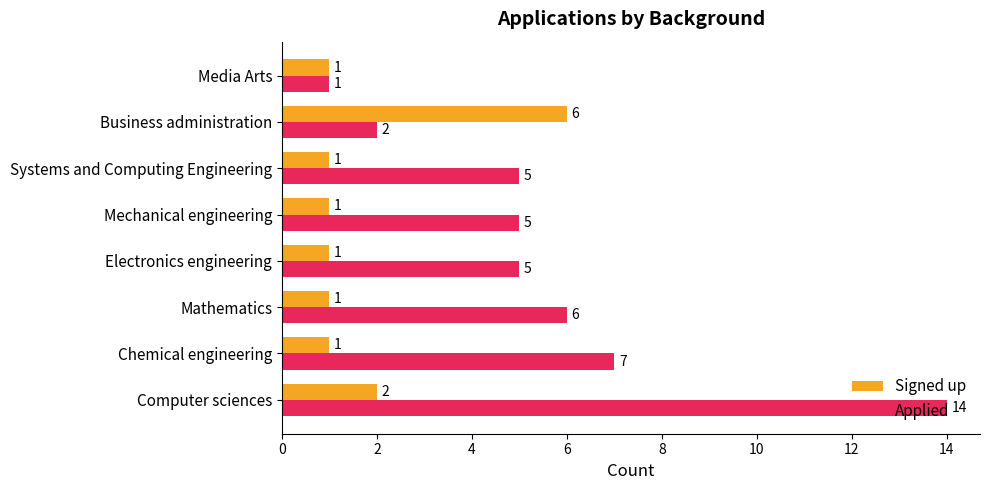

List the series in order of their peak value, lowest first.

Signed up, Applied